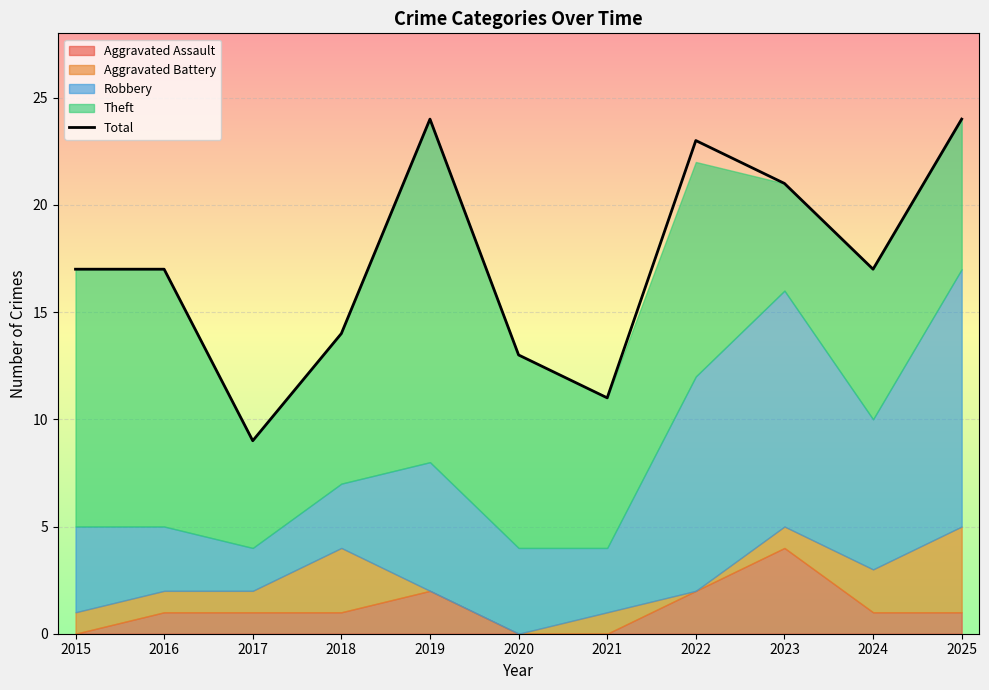

At which label does the data first exceed 17?

2019